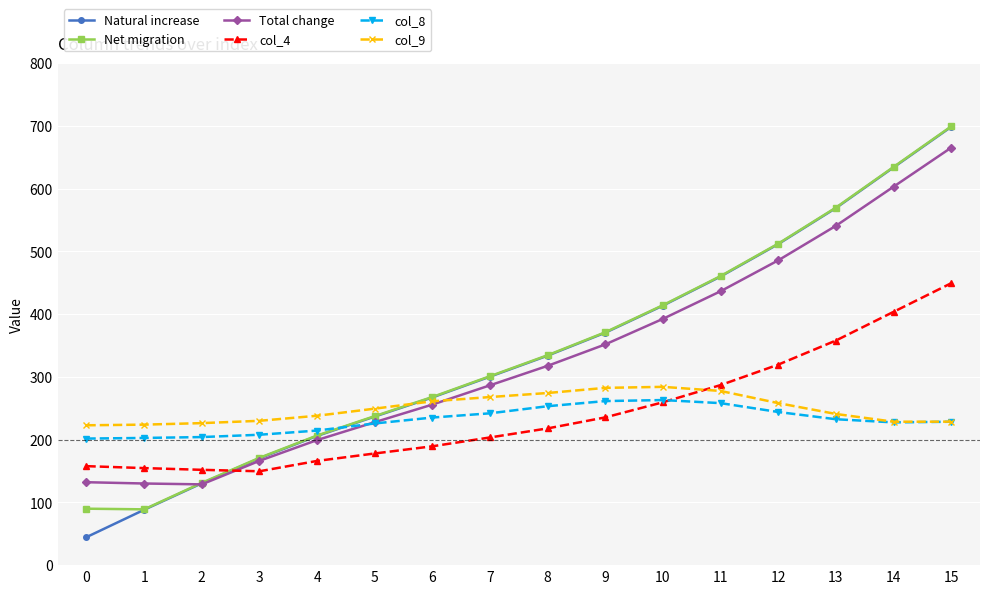

What is the average value of the col_4 series?

242.6